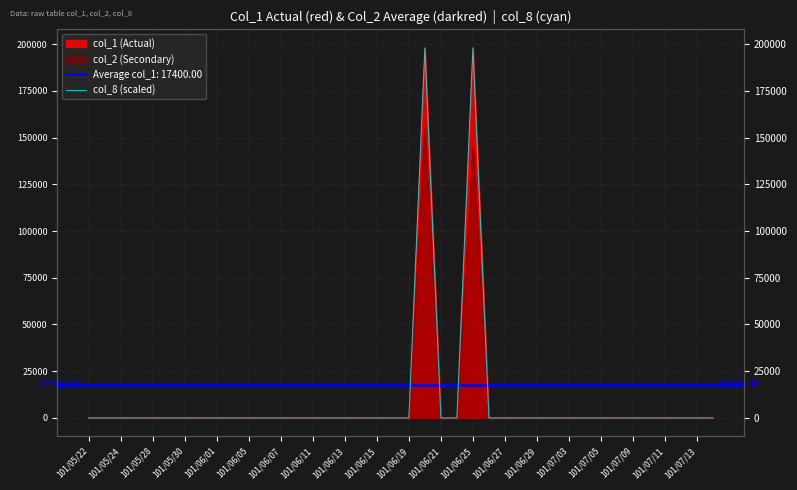

Reading right to left, extract all data points from this chart.

0	0	0	0	0	0	0	0	0	0	0	0	0	0	0	198000	0	0	198000	0	0	0	0	0	0	0	0	0	0	0	0	0	0	0	0	0	0	0	0	0